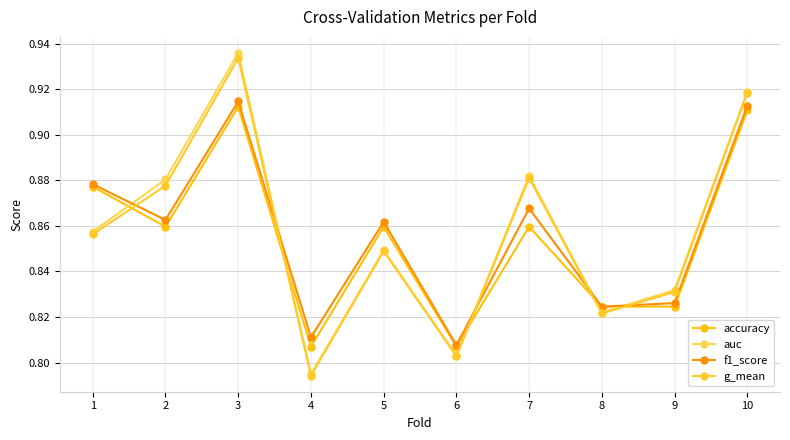

What is the value of the accuracy point at the 6th from the left?

0.8